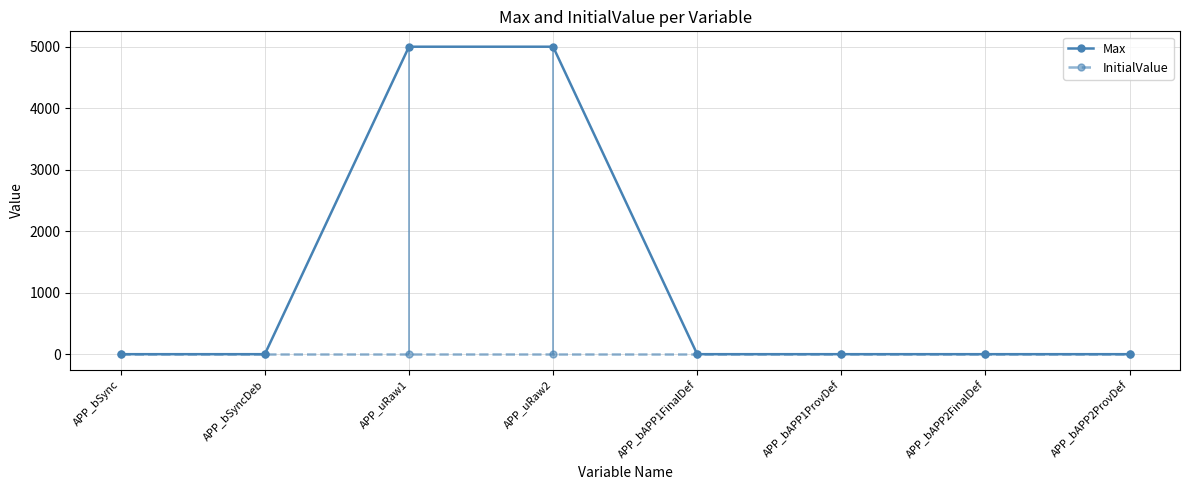

True or false: Max and InitialValue intersect in this chart.

False